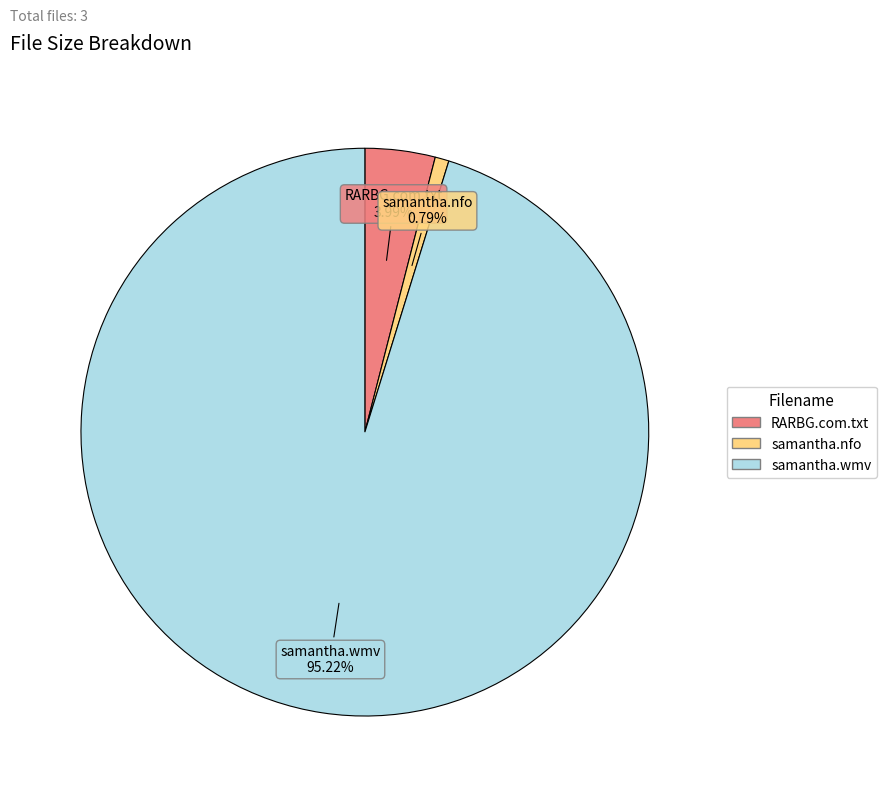

Is there a majority slice in this chart?

Yes